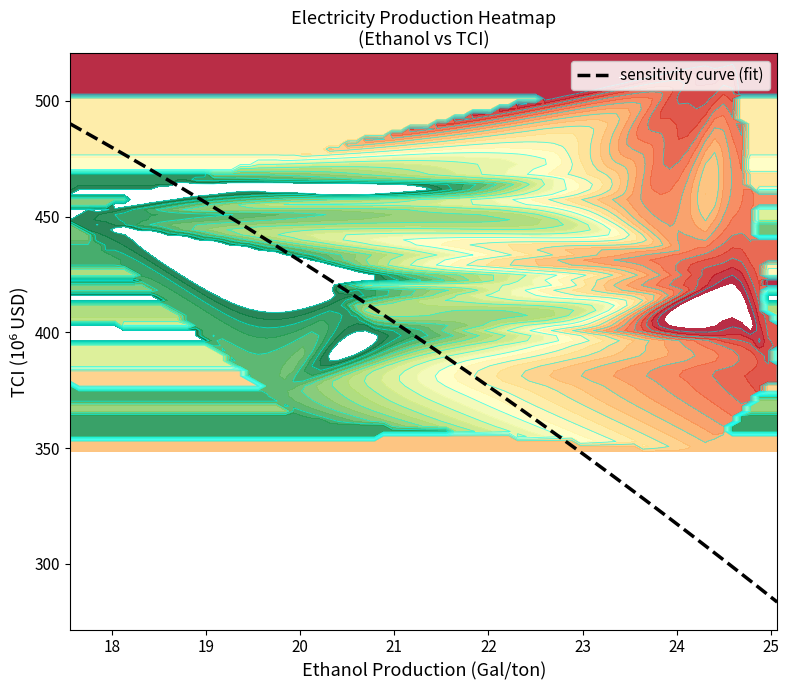

What is the maximum value for sensitivity curve (fit)?

490.1